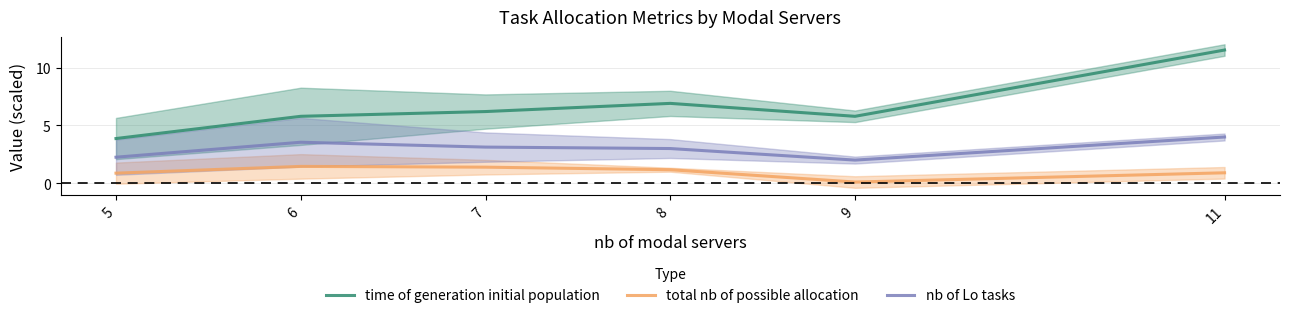

True or false: nb of Lo tasks and total nb of possible allocation cross at least once.

False